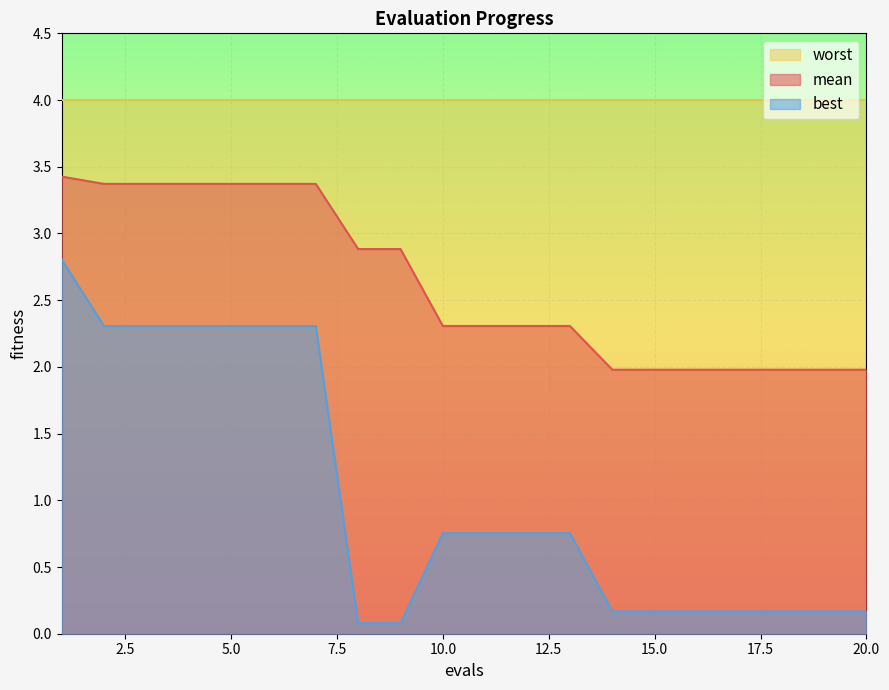

Is it true that best equals 0.1 at 8?

False